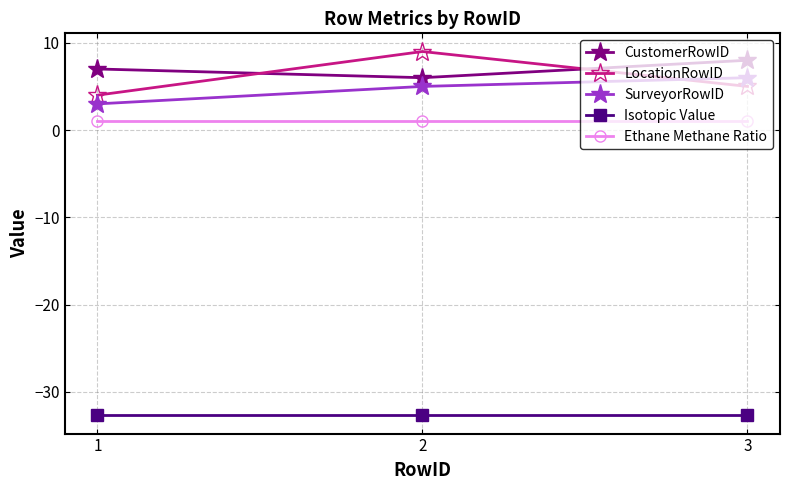

What are all the series names shown in the legend?

CustomerRowID, LocationRowID, SurveyorRowID, Isotopic Value, Ethane Methane Ratio